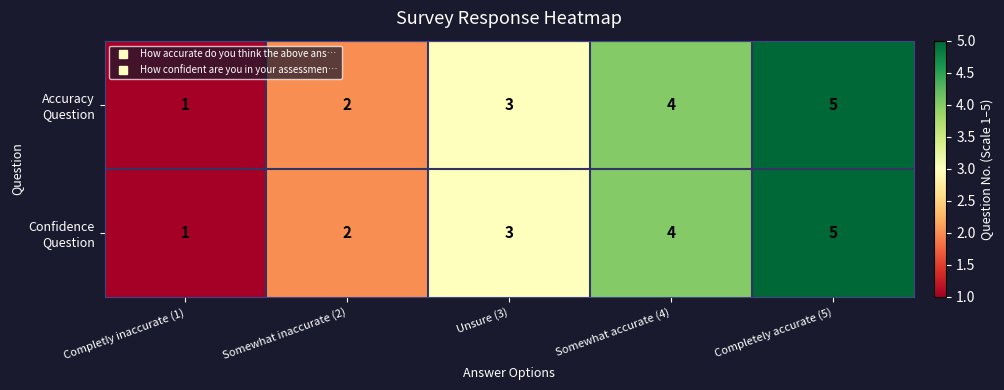

What is the total value across all series at Unsure (3)?

6